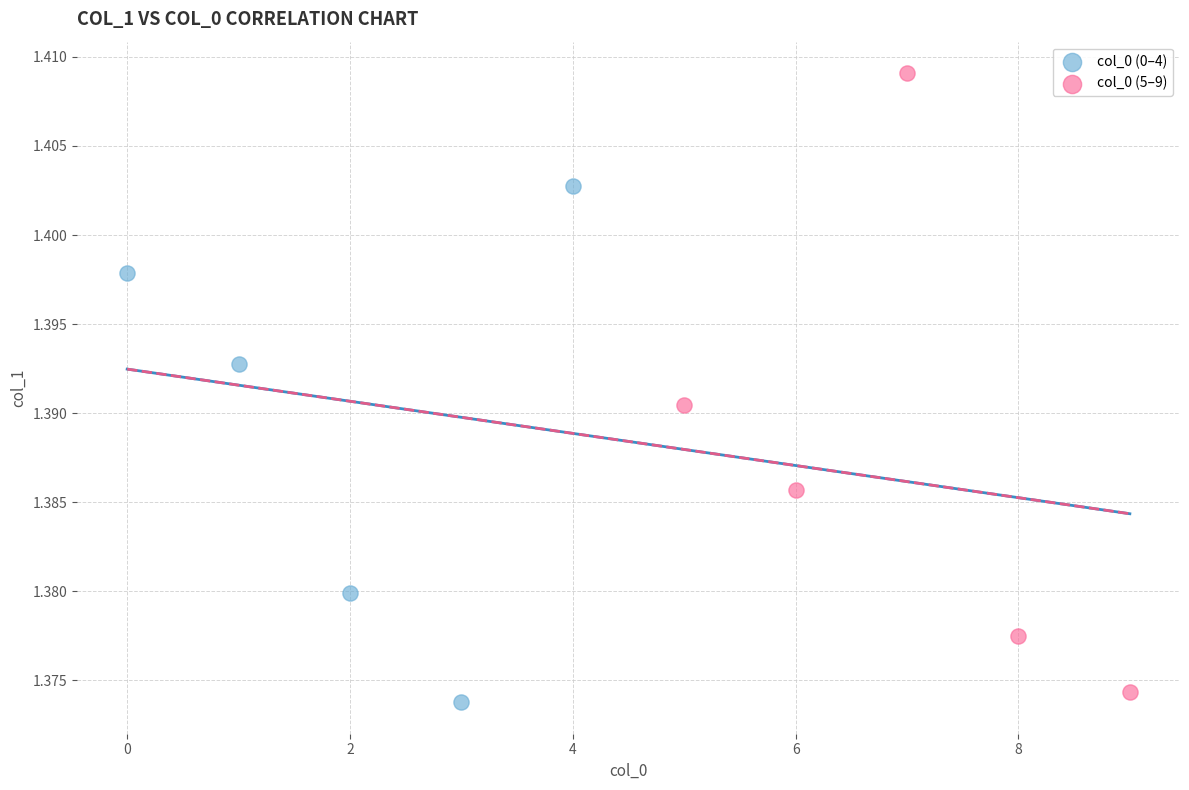

What are all the series names shown in the legend?

col_0 (0–4), col_0 (5–9)